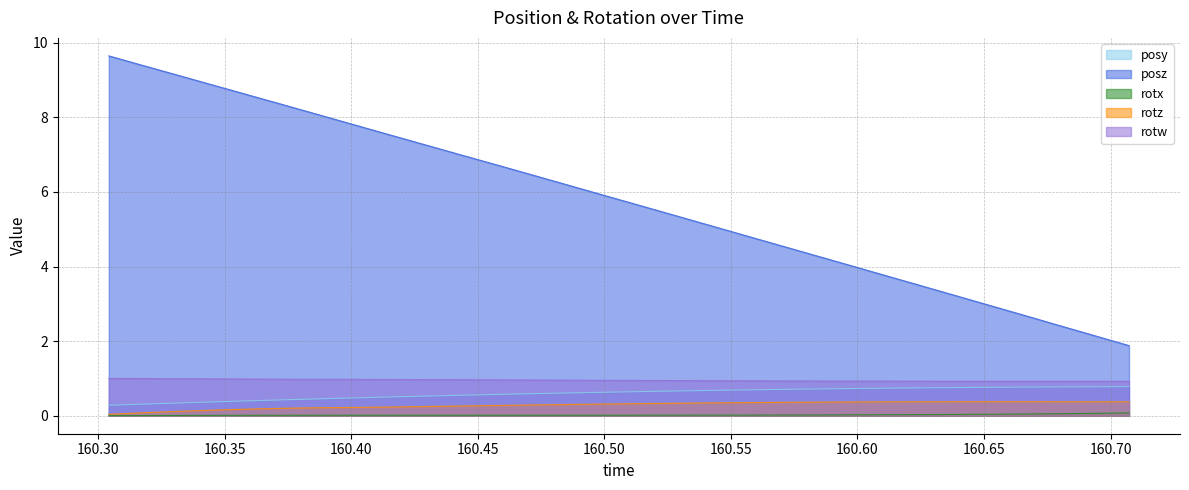

True or false: rotx and posz intersect in this chart.

False